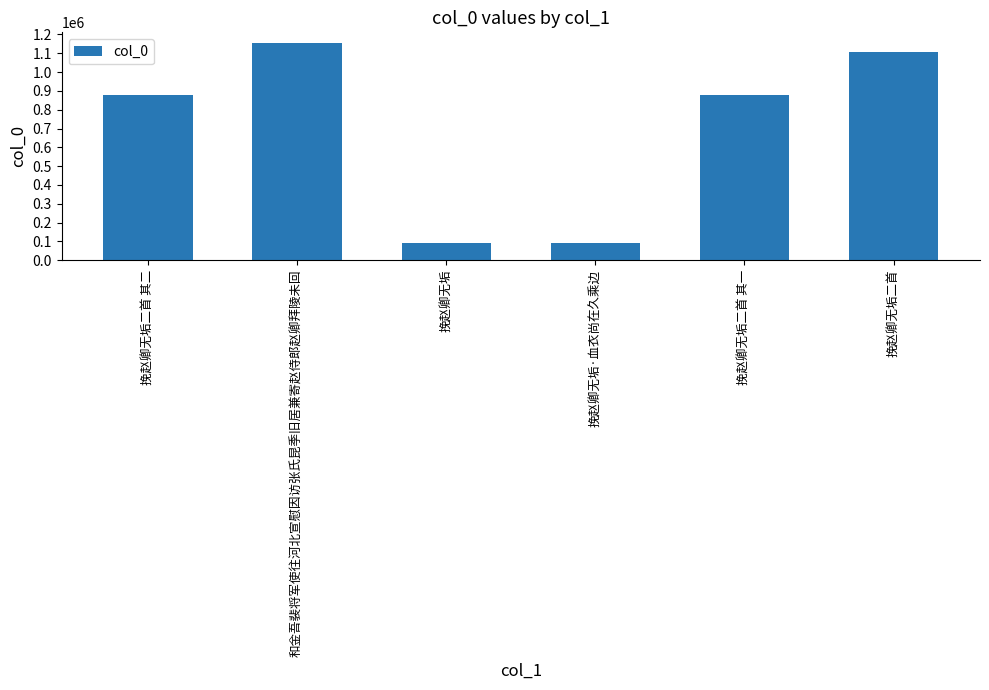

What is the sum of the values at 和金吾裴将军使往河北宣慰因访张氏昆季旧居兼寄赵侍郎赵卿拜陵未回 and 挽赵卿无垢二首 其二?

2031372